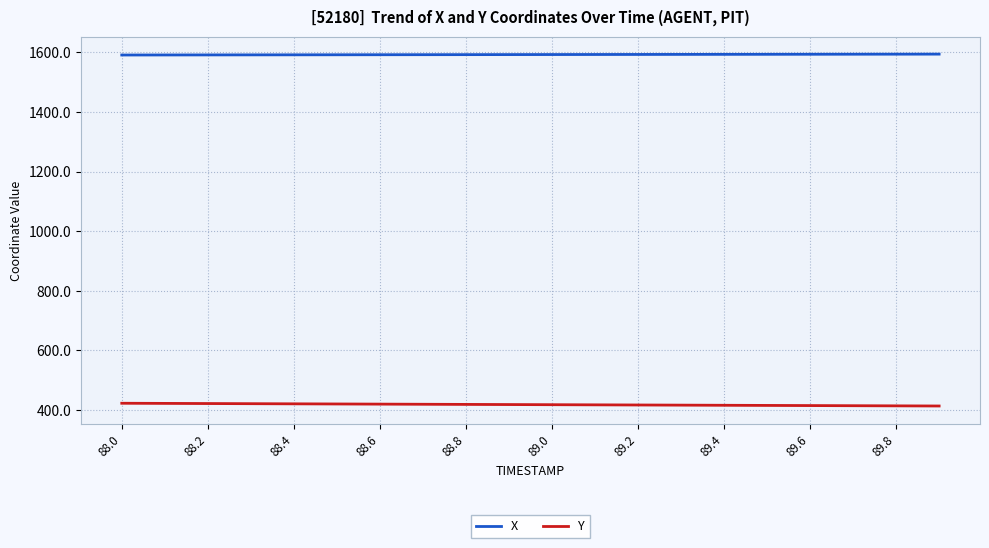

What is the maximum value shown in the chart?

1594.2